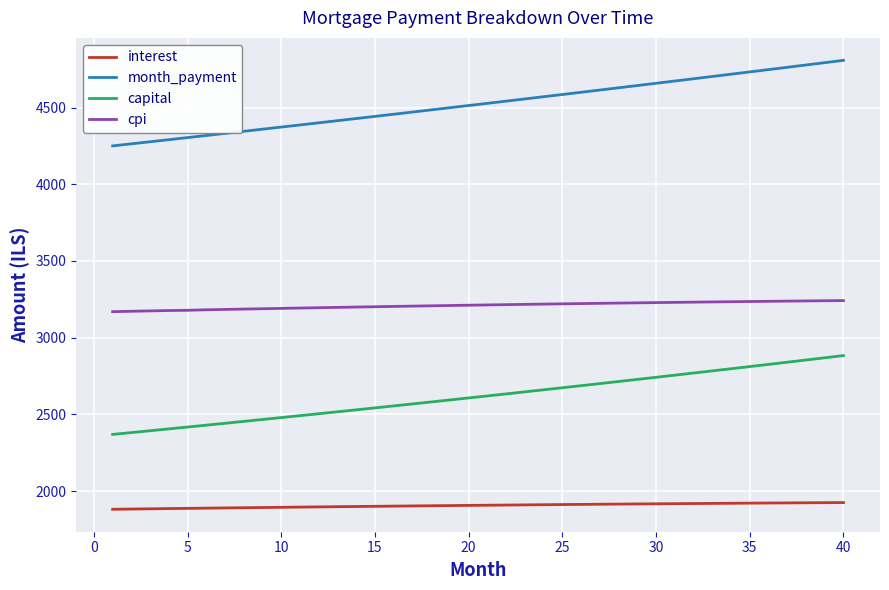

How many categories are shown in the chart?

40